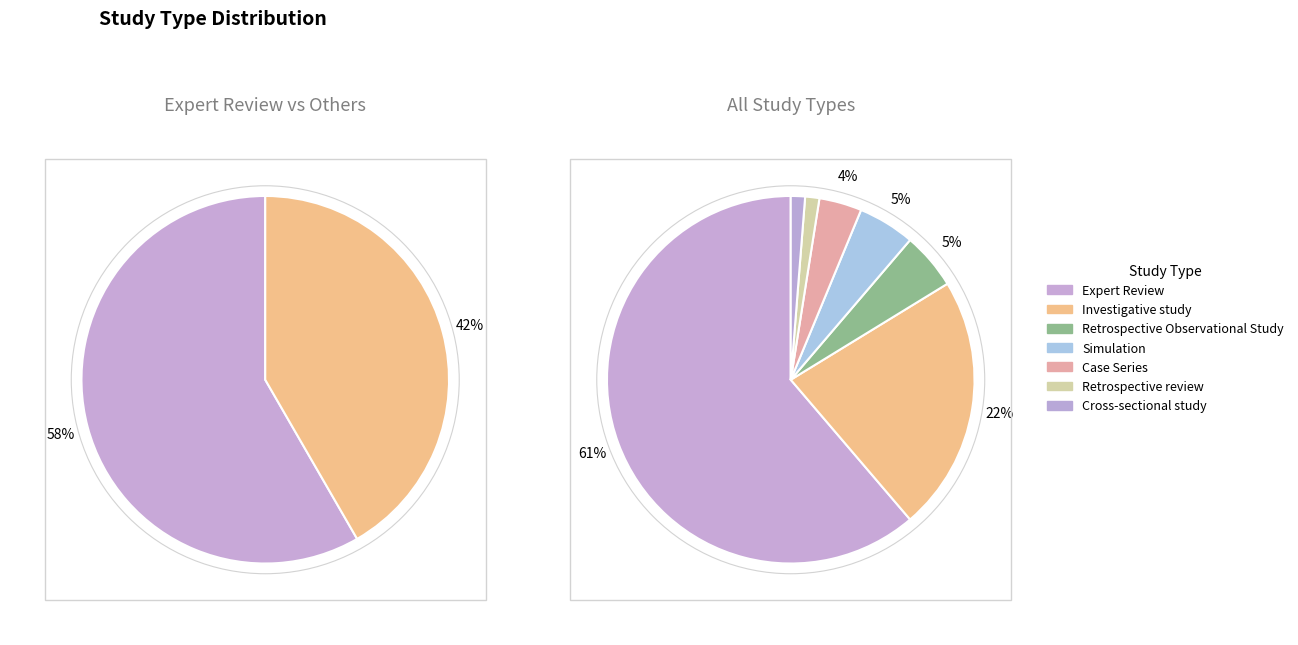

Rank the categories by value from lowest to highest.

Retrospective review, Cross-sectional study, Case Series, Retrospective Observational Study, Simulation, Investigative study, Expert Review